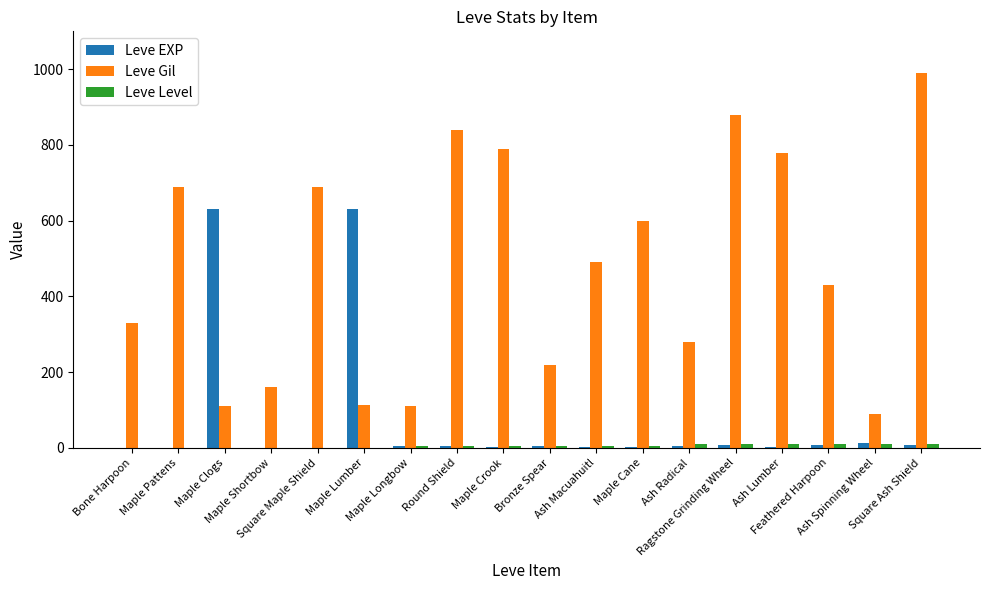

Between Maple Pattens and Ragstone Grinding Wheel, which series saw the biggest shift?

Leve Gil